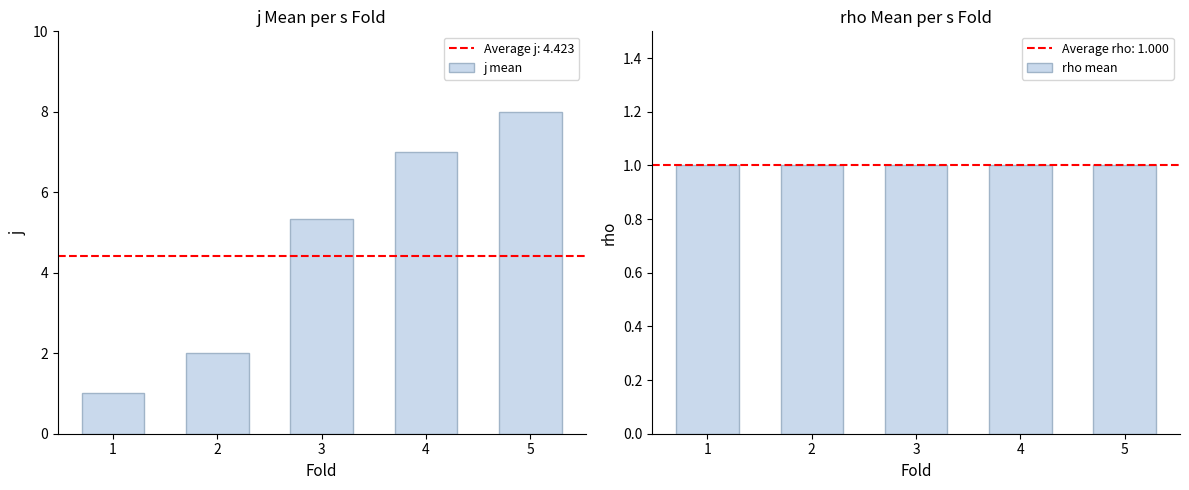

What is the difference between the maximum and minimum values in the j mean series?

7.0